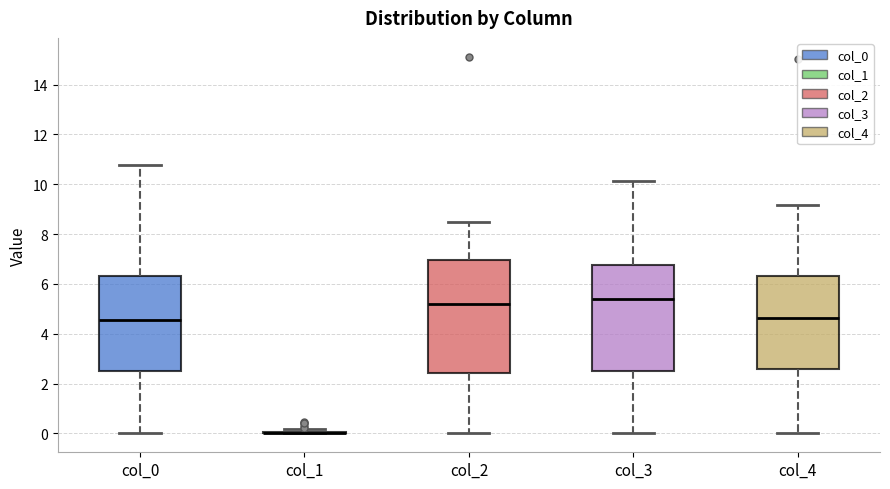

Reading left to right, transcribe this box plot: for each box, give where its median line is, the range the box spans, and where its two whiskers end, as read against the y-axis. The values are not printed on the chart, so give them approximately, as read against the axis.

col_0: median 4.6, box 2.6 to 6.4, whiskers 0.0 to 10.8
col_1: box collapsed to a line at 0.0, whiskers 0.0 to 0.2
col_2: median 5.2, box 2.4 to 7.0, whiskers 0.0 to 8.4
col_3: median 5.4, box 2.6 to 6.8, whiskers 0.0 to 10.2
col_4: median 4.6, box 2.6 to 6.4, whiskers 0.0 to 9.2